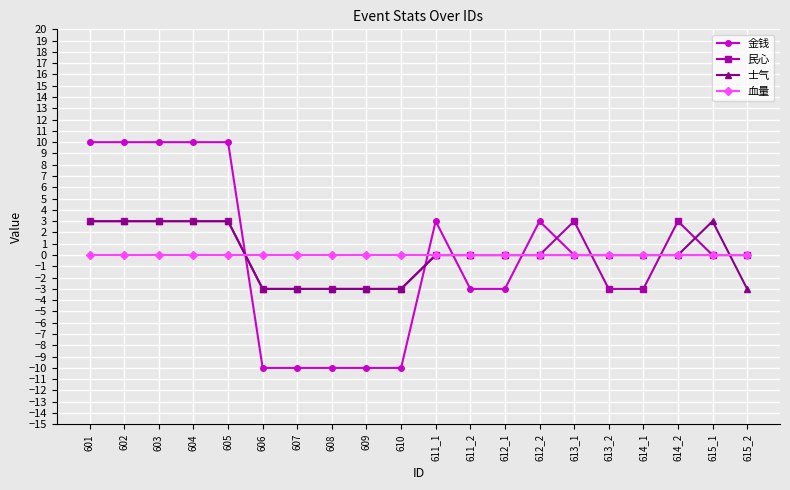

Does the chart display data point markers on the line(s)?

Yes